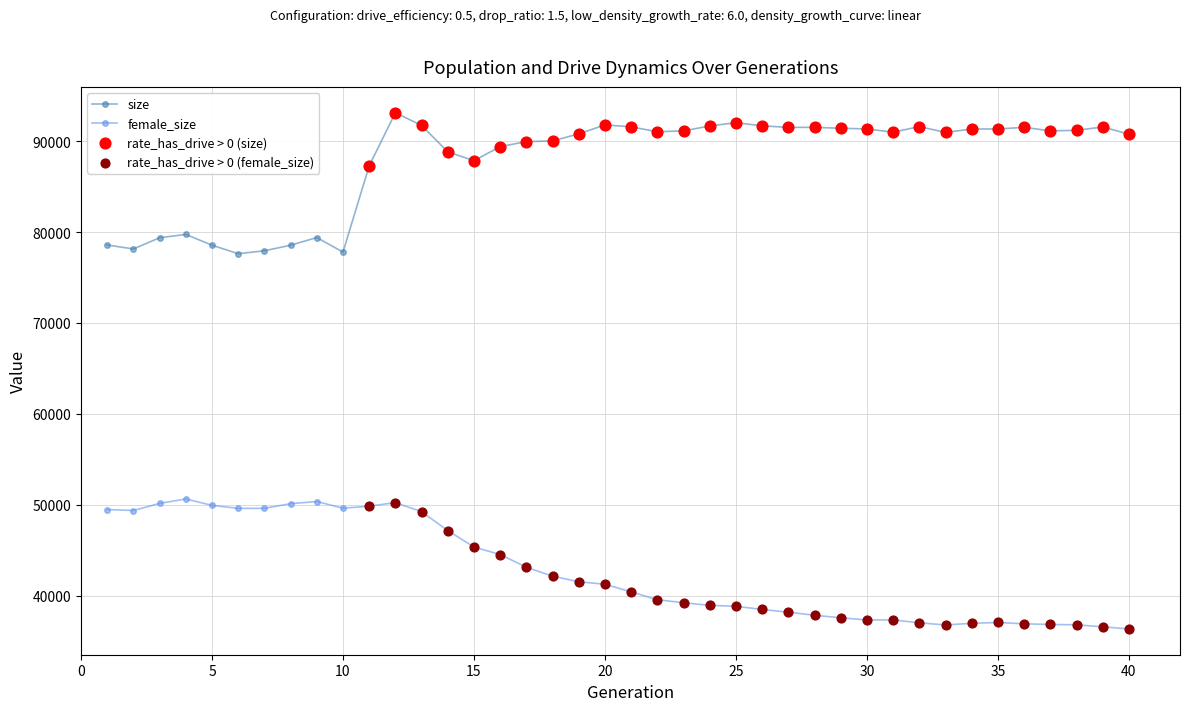

True or false: female_size and size cross at least once.

False